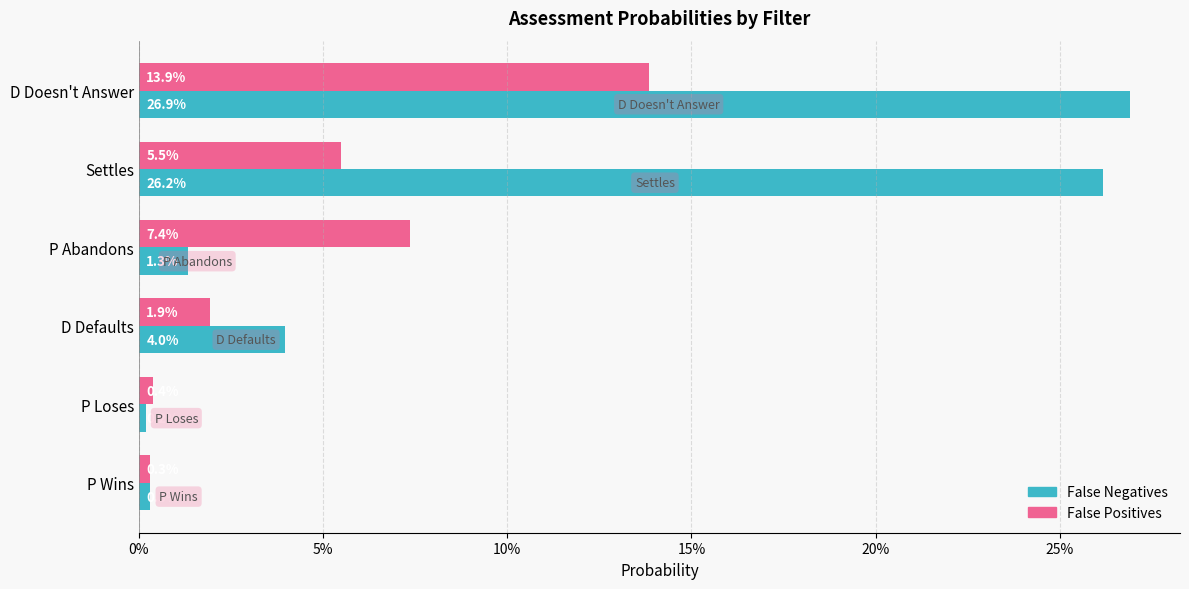

Which series has the largest range (max minus min)?

False Negatives